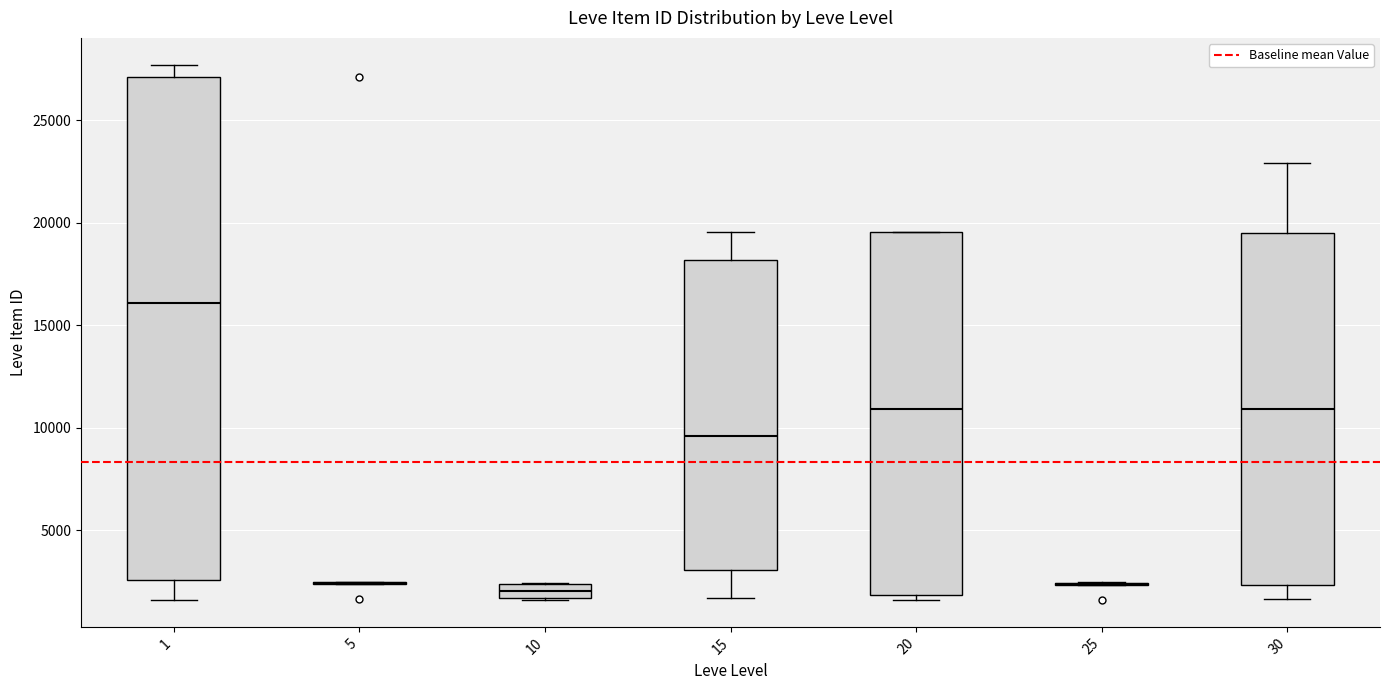

Which box is the tallest, from its lower edge to its upper edge?

1